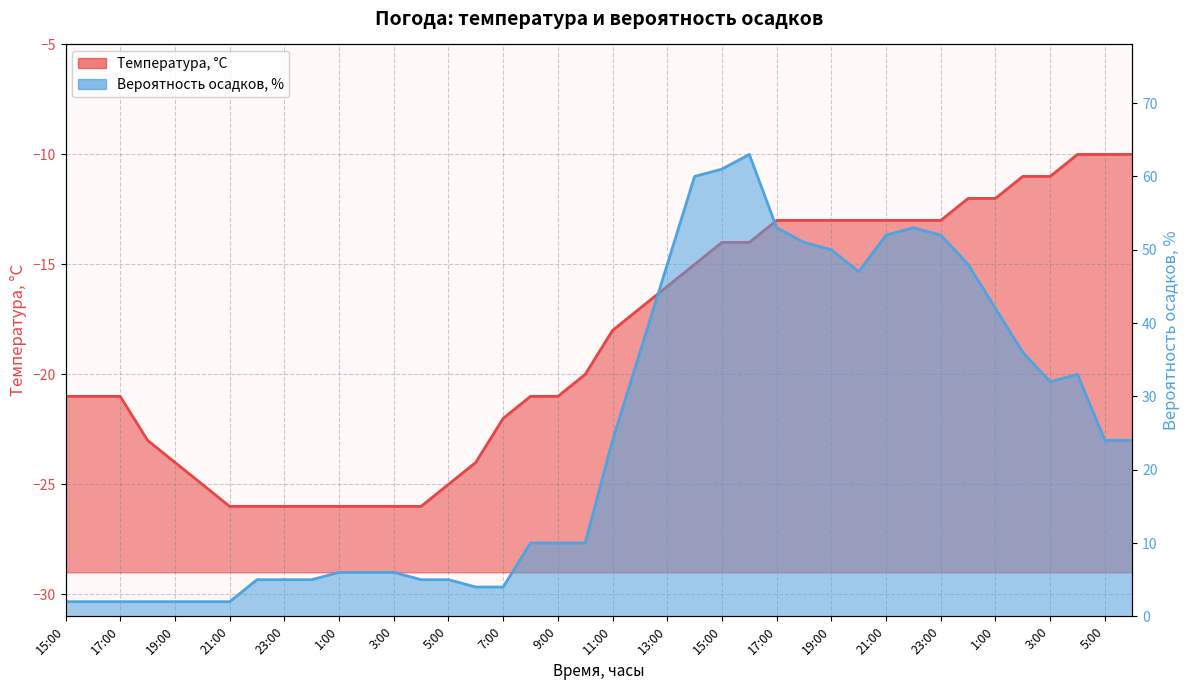

Reading left to right, transcribe all the data shown in this chart.

Температура, °C: 15:00=-21	16:00=-21	17:00=-21	18:00=-23	19:00=-24	20:00=-25	21:00=-26	22:00=-26	23:00=-26	0:00=-26	1:00=-26	2:00=-26	3:00=-26	4:00=-26	5:00=-25	6:00=-24	7:00=-22	8:00=-21	9:00=-21	10:00=-20	11:00=-18	12:00=-17	13:00=-16	14:00=-15	15:00=-14	16:00=-14	17:00=-13	18:00=-13	19:00=-13	20:00=-13	21:00=-13	22:00=-13	23:00=-13	0:00=-12	1:00=-12	2:00=-11	3:00=-11	4:00=-10	5:00=-10	6:00=-10
Вероятность осадков, %: 15:00=2	16:00=2	17:00=2	18:00=2	19:00=2	20:00=2	21:00=2	22:00=5	23:00=5	0:00=5	1:00=6	2:00=6	3:00=6	4:00=5	5:00=5	6:00=4	7:00=4	8:00=10	9:00=10	10:00=10	11:00=24	12:00=36	13:00=48	14:00=60	15:00=61	16:00=63	17:00=53	18:00=51	19:00=50	20:00=47	21:00=52	22:00=53	23:00=52	0:00=48	1:00=42	2:00=36	3:00=32	4:00=33	5:00=24	6:00=24